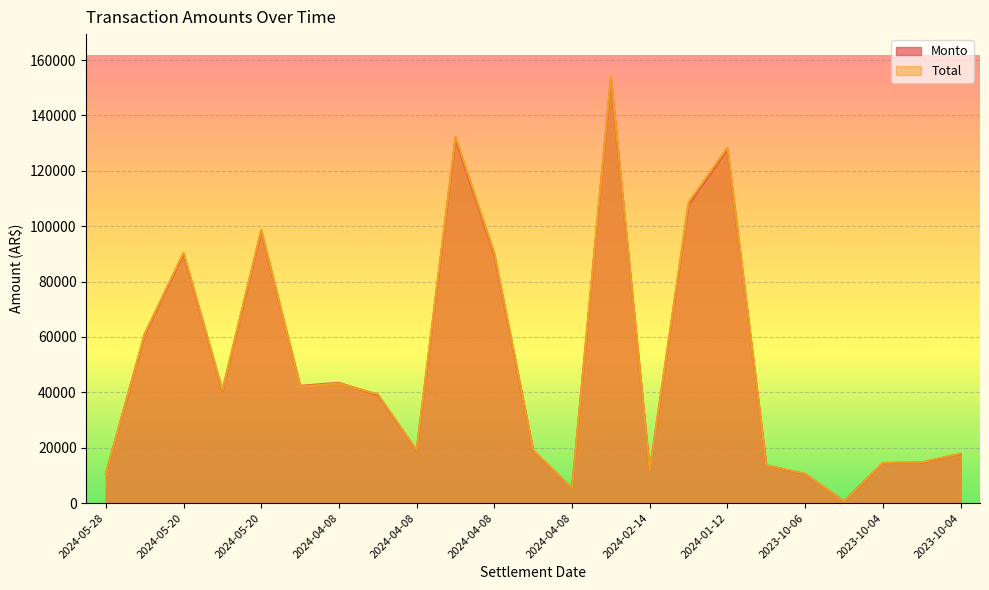

What is the label of the 20th point from the left?

2023-10-06